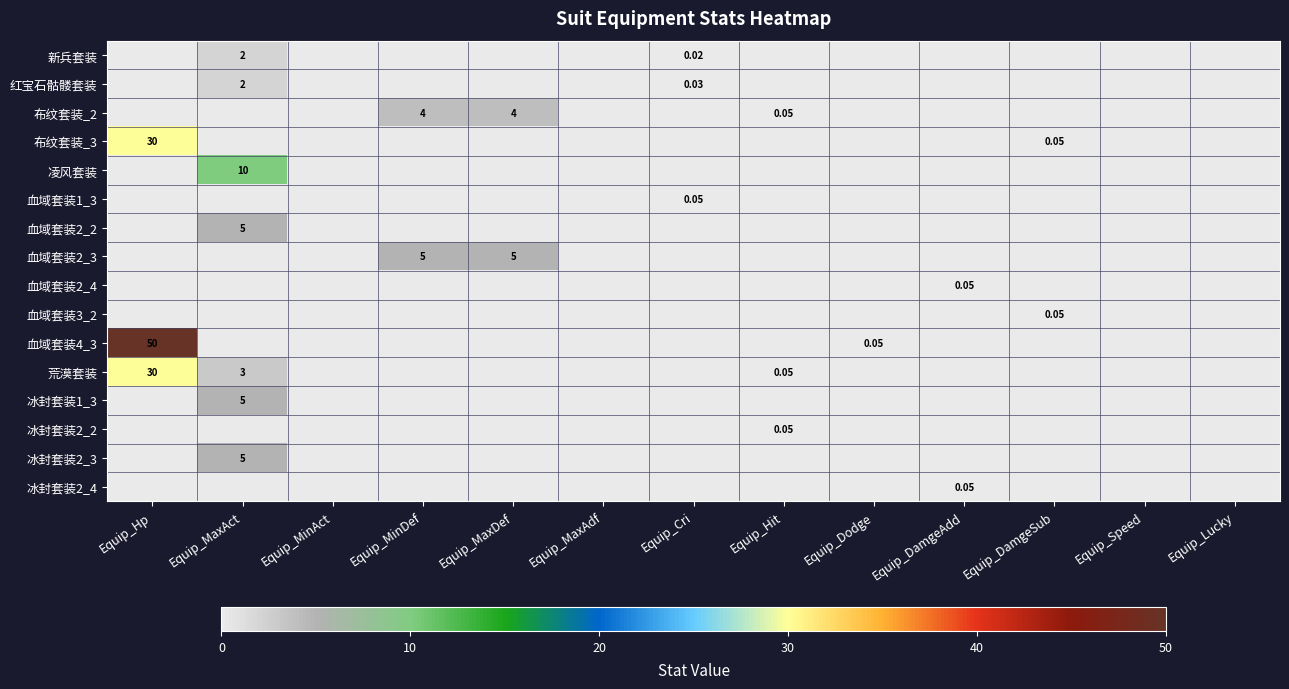

Is the value of 血域套装2_2 at Equip_Speed greater than the value of 血域套装2_4 at Equip_MaxDef?

No